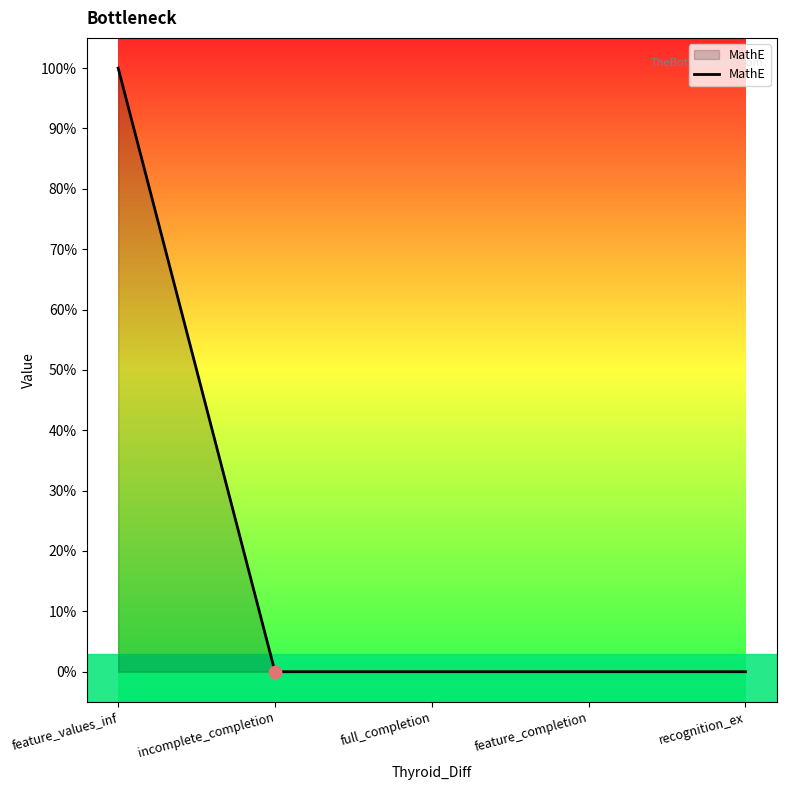

Which has a higher value, feature_values_inf or recognition_ex?

feature_values_inf